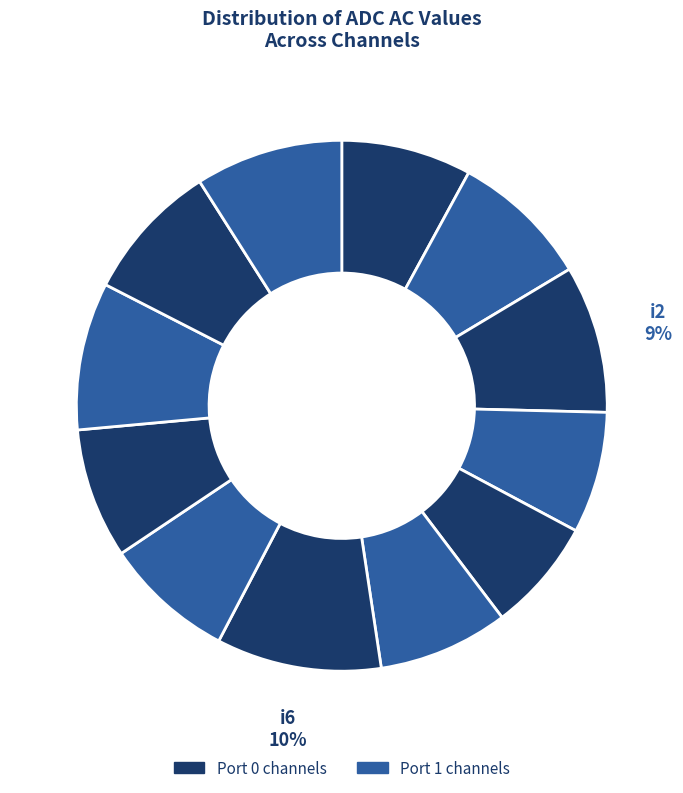

How many slices are in this pie chart?

12